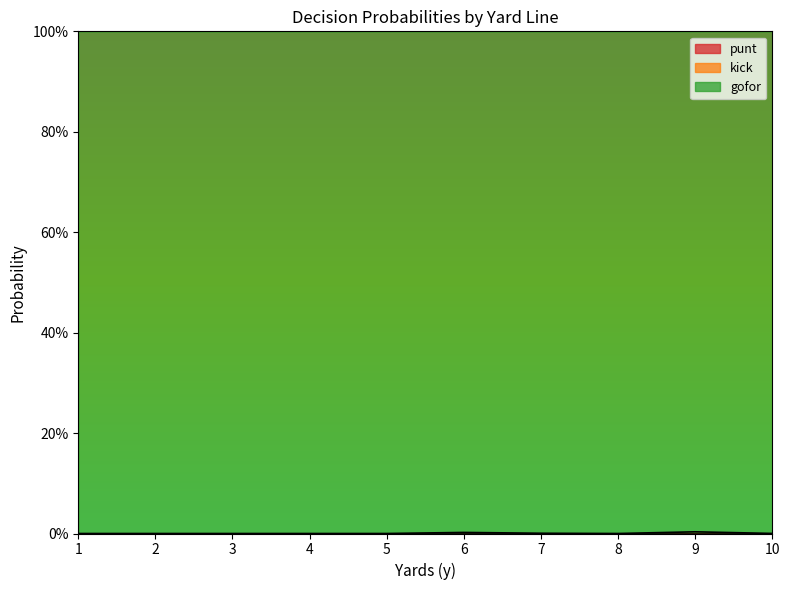

At 3, list the series in order from smallest to largest.

punt, kick, gofor